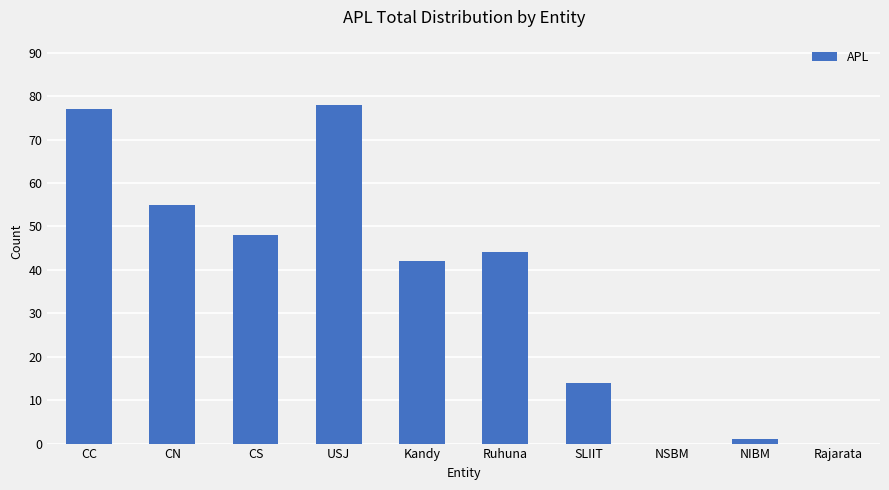

Which has a higher value, Kandy or CS?

CS